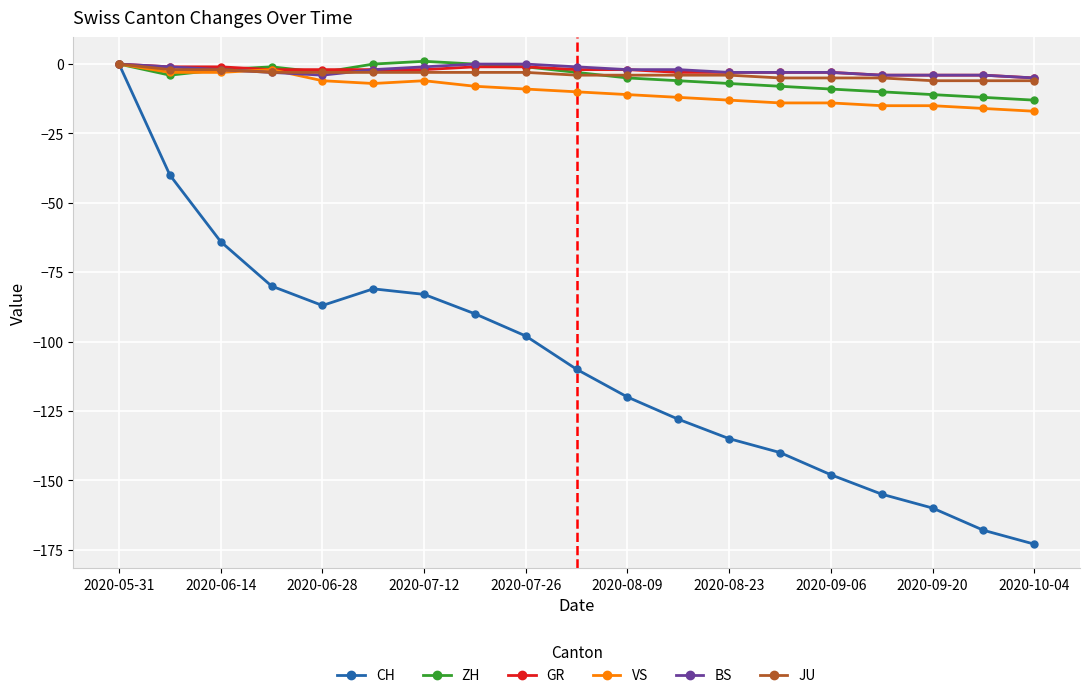

What is the value of the CH point at the 11th from the left?

-120